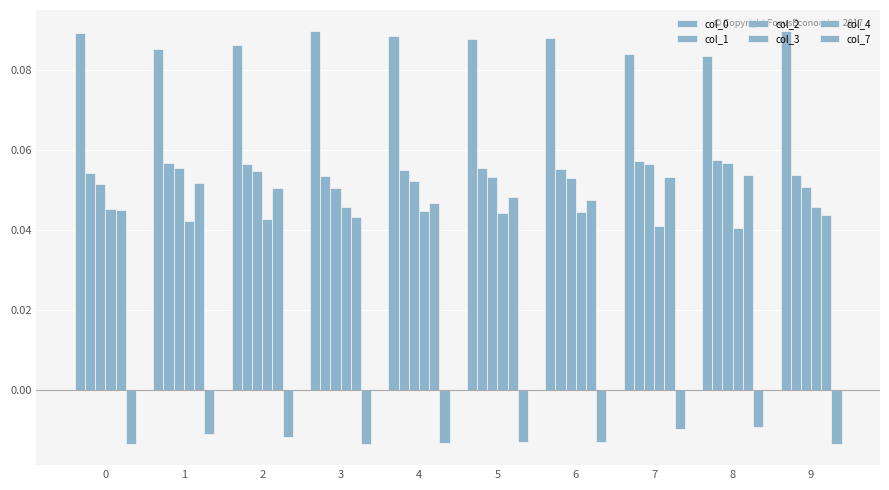

Which has a higher value, 2 or 6?

6